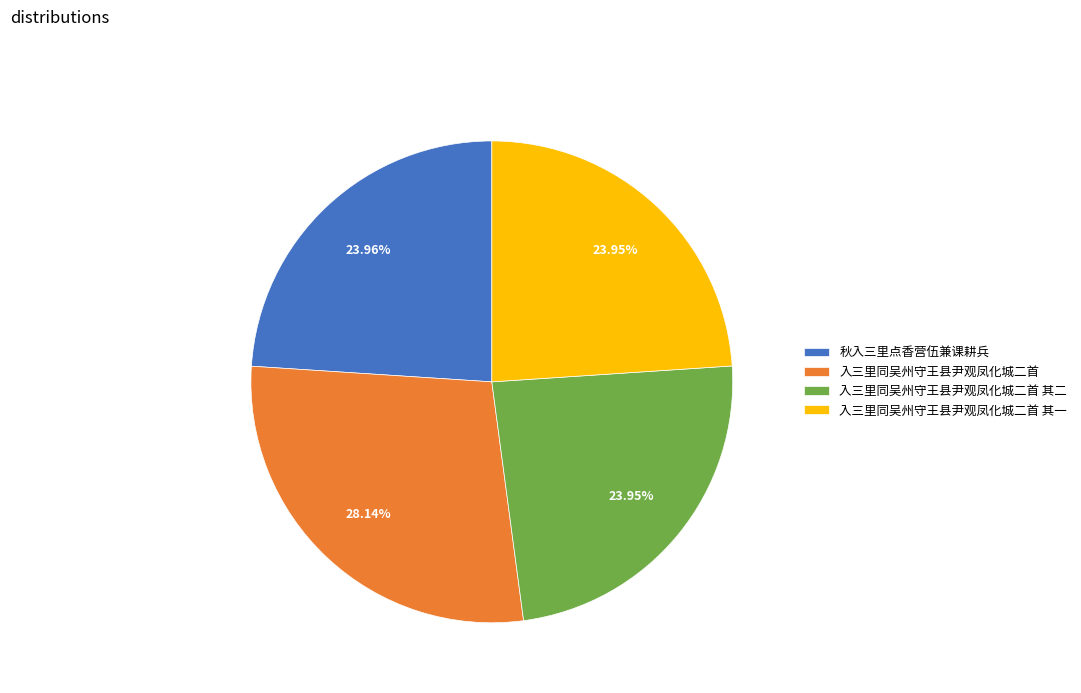

How many slices are in this pie chart?

4